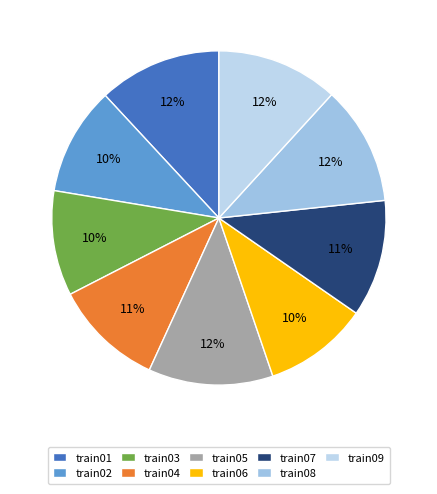

How many slices are in this pie chart?

9